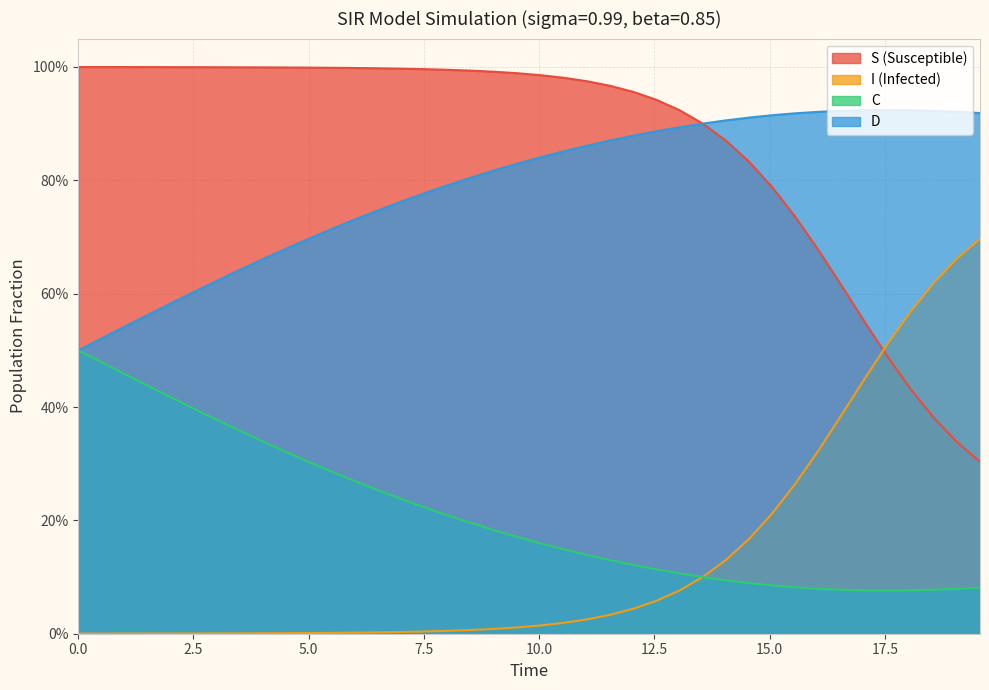

What is the maximum value shown in the chart?

1.0